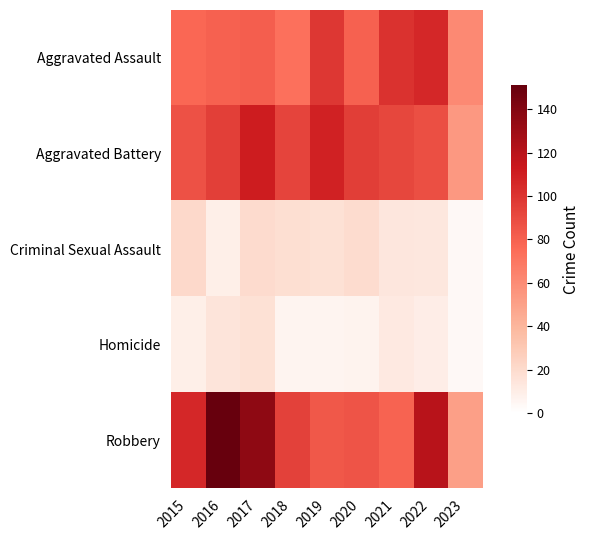

What is the total value across all series at 2015?

300